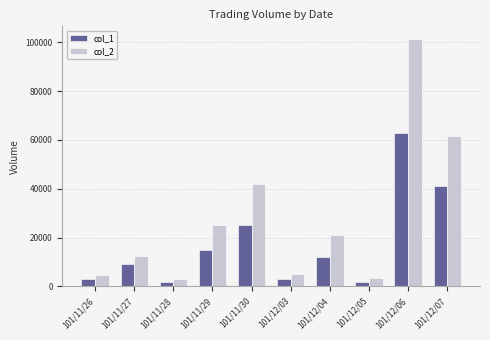

At which category is the sum across all series the highest?

101/12/06